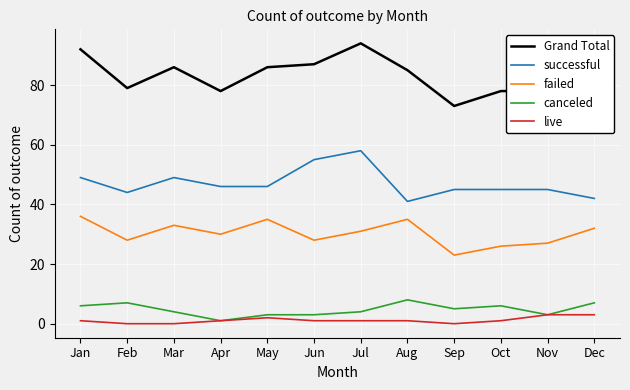

At how many categories does at least one series exceed 10?

12